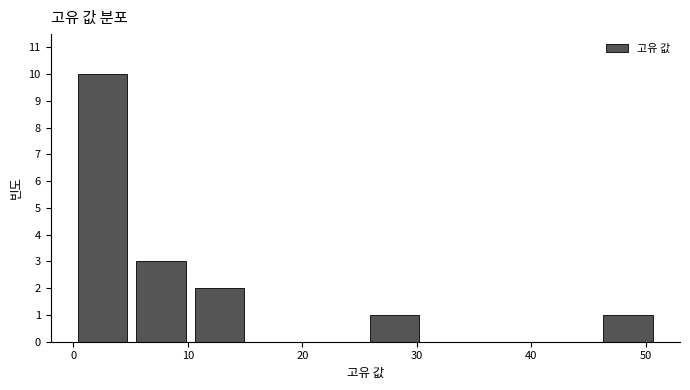

Reading left to right, list every bar in this chart as the range it spans on the x-axis followed by its height. Neither the bar edges nor the heights are printed on the chart, so give them approximately, as read against the axes.

0.0 to 5.1: 10
5.1 to 10.2: 3
10.2 to 15.3: 2
15.3 to 20.4: 0
20.4 to 25.5: 0
25.5 to 30.6: 1
30.6 to 35.7: 0
35.7 to 40.8: 0
40.8 to 45.9: 0
45.9 to 51.0: 1